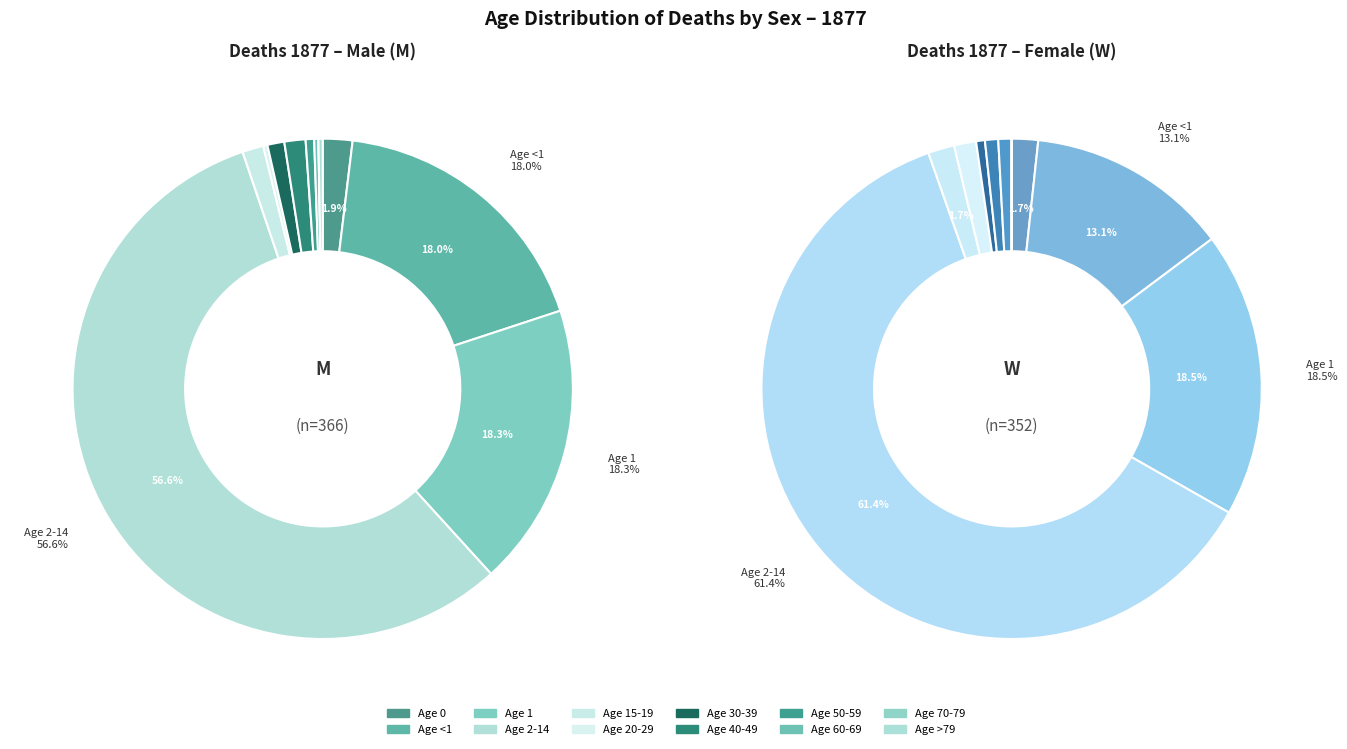

To the nearest percent, what is the difference between the 1 and 2-14 slice percentages?

38%